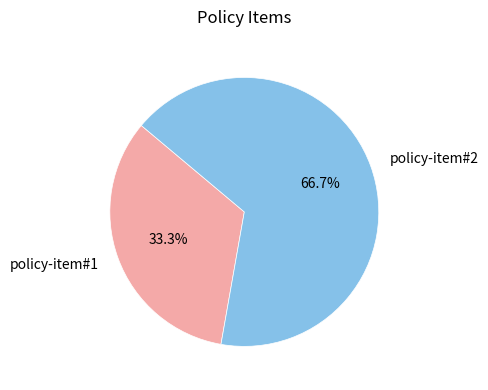

Which category has the biggest portion of the pie?

policy-item#2